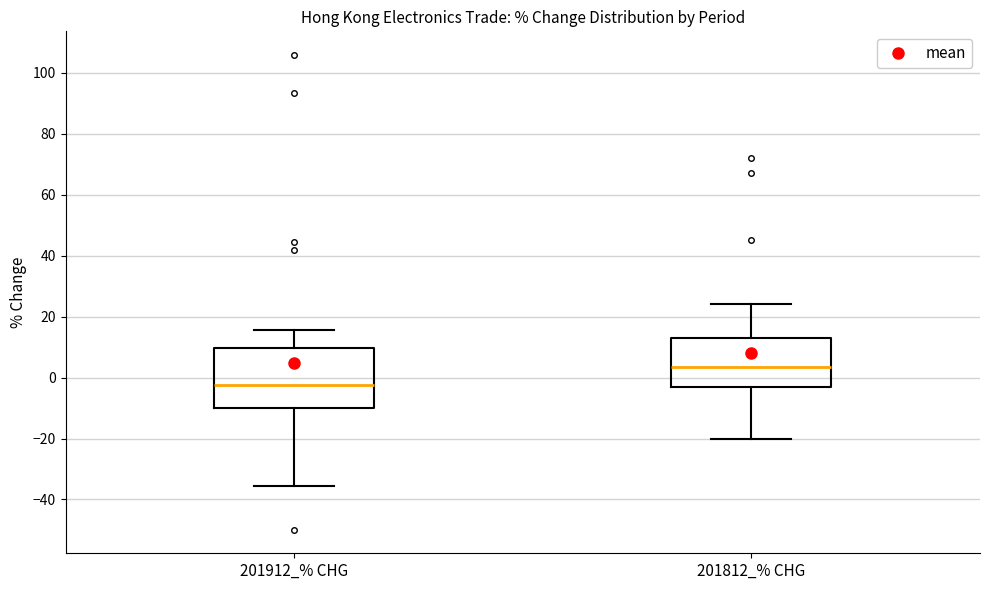

Reading left to right, transcribe this box plot: for each box, give where its median line is, the range the box spans, and where its two whiskers end, as read against the y-axis. The values are not printed on the chart, so give them approximately, as read against the axis.

201912_% CHG: median -2, box -10 to 10, whiskers -36 to 16
201812_% CHG: median 4, box -2 to 12, whiskers -20 to 24